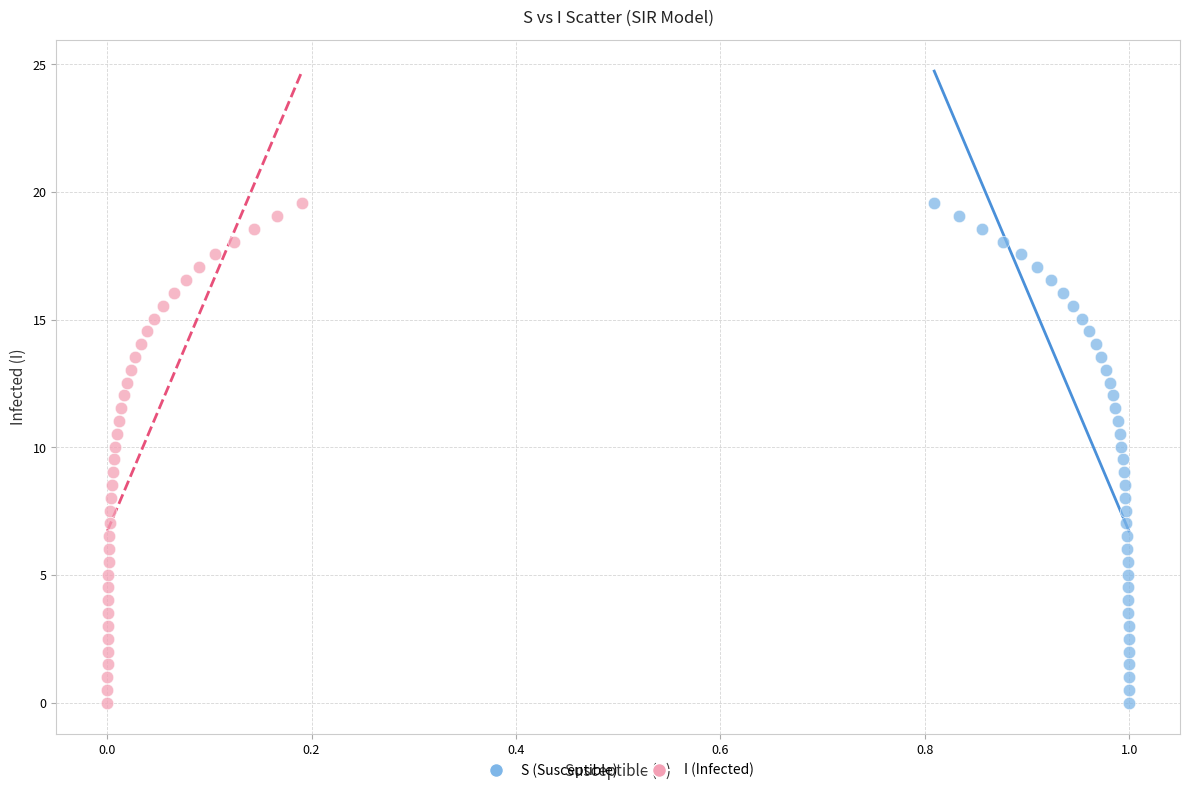

What are all the series names shown in the legend?

S (Susceptible), I (Infected)